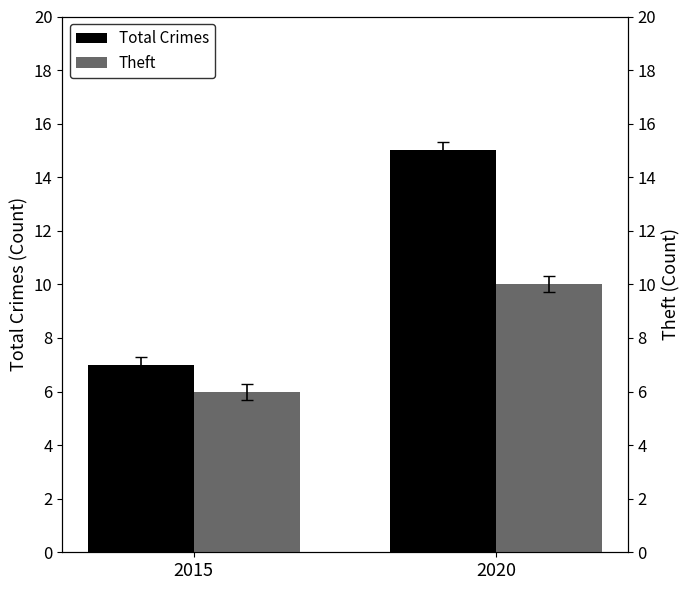

The Theft series shows 6 at 2020. True or false?

False